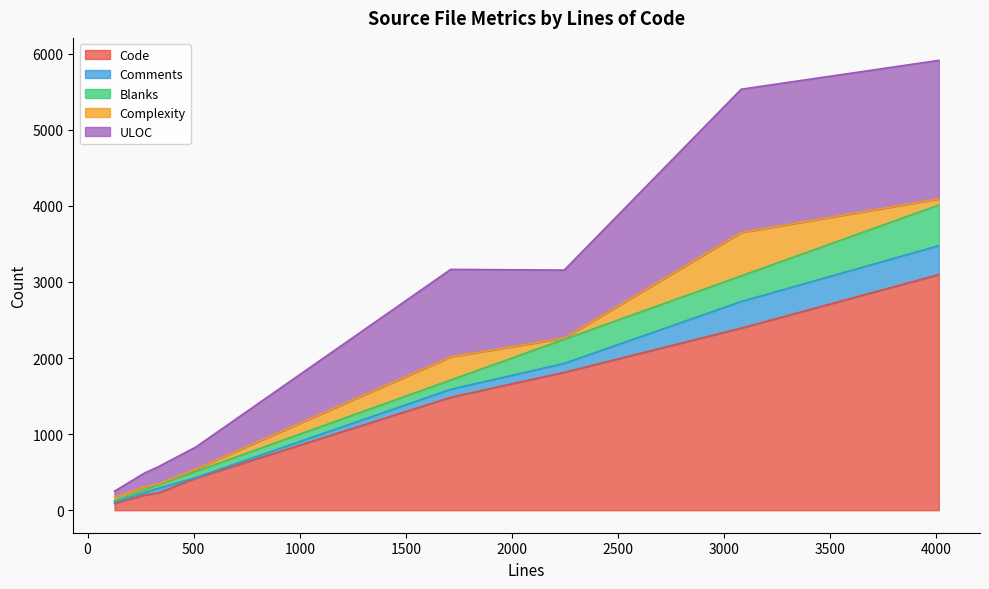

Between 333 and 4011, which series saw the biggest shift?

Code